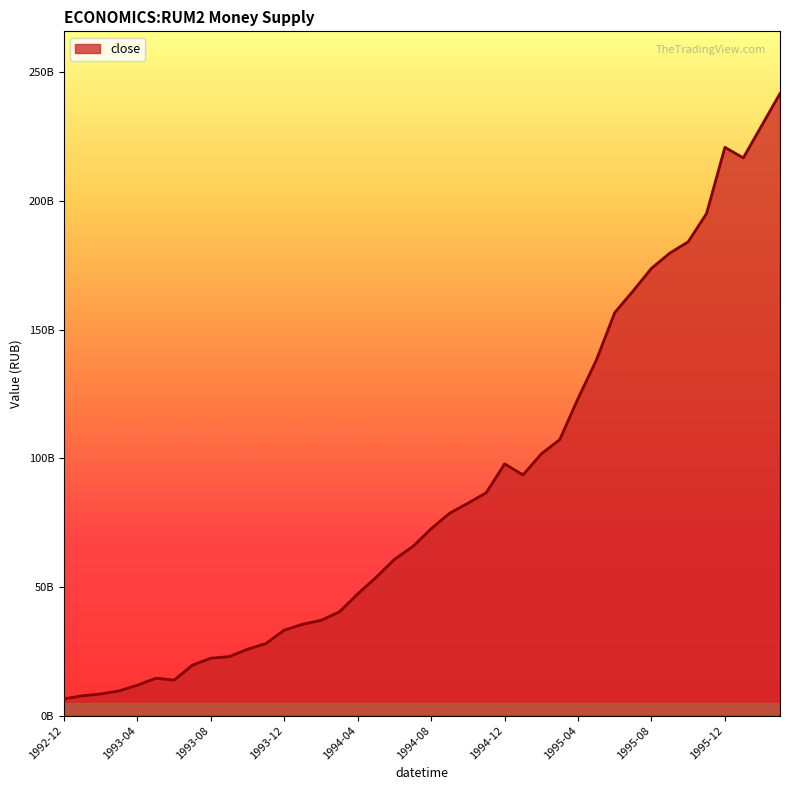

At which label is the value closest to 124100000000?

1995-04